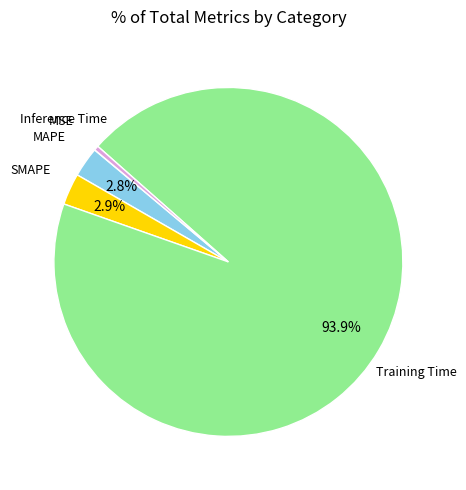

Which slice is the largest?

Training Time